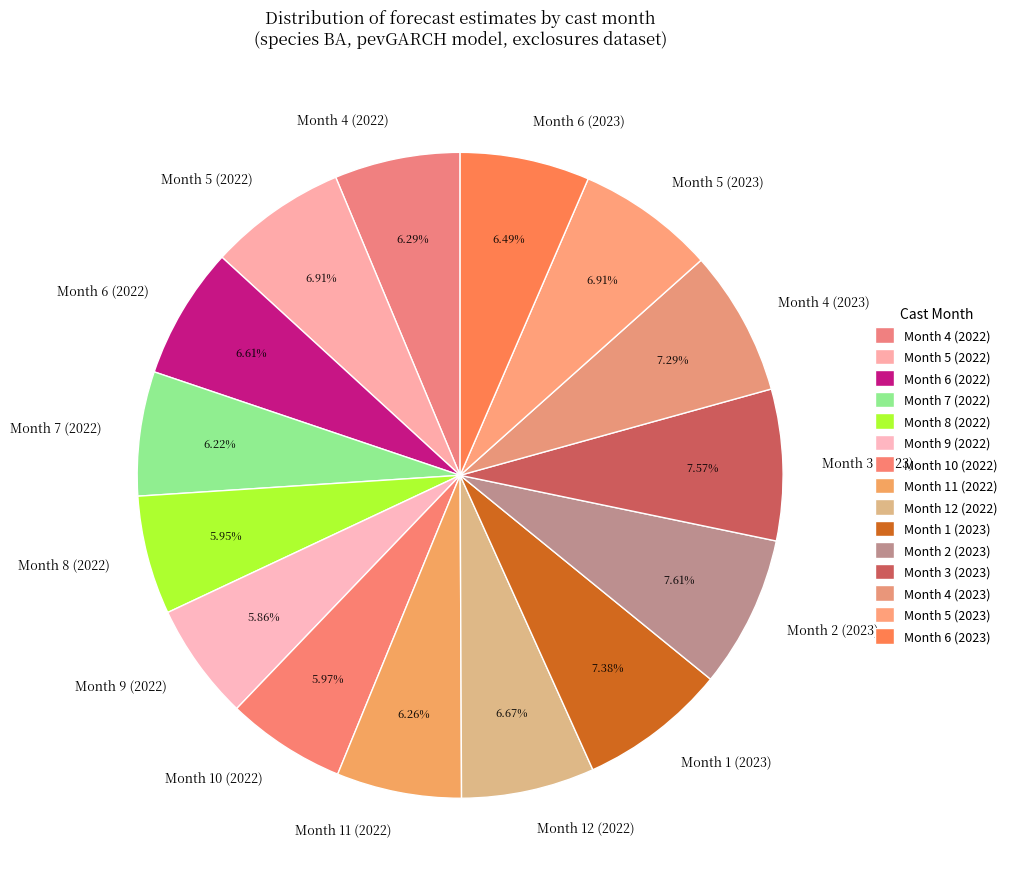

Combined, what portion of the pie is Month 2 (2023) and Month 3 (2023)?

15.2%